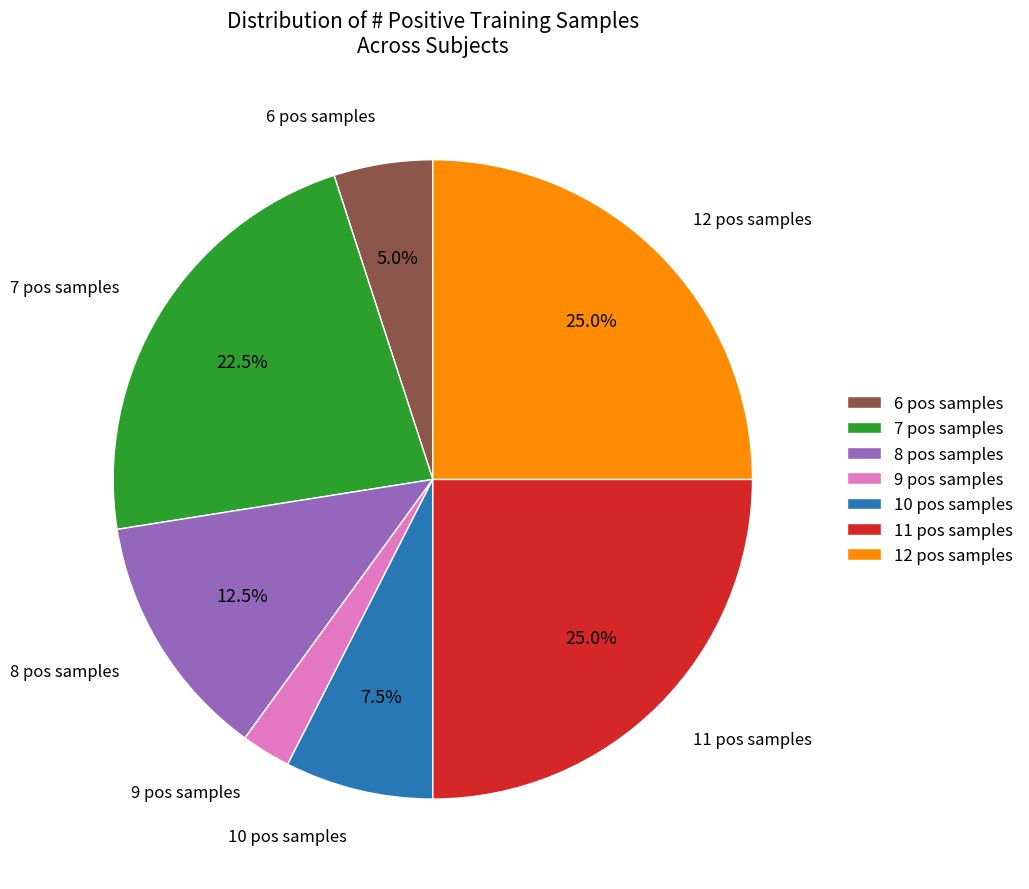

Is the sum of 8 pos samples and 6 pos samples greater than half?

No